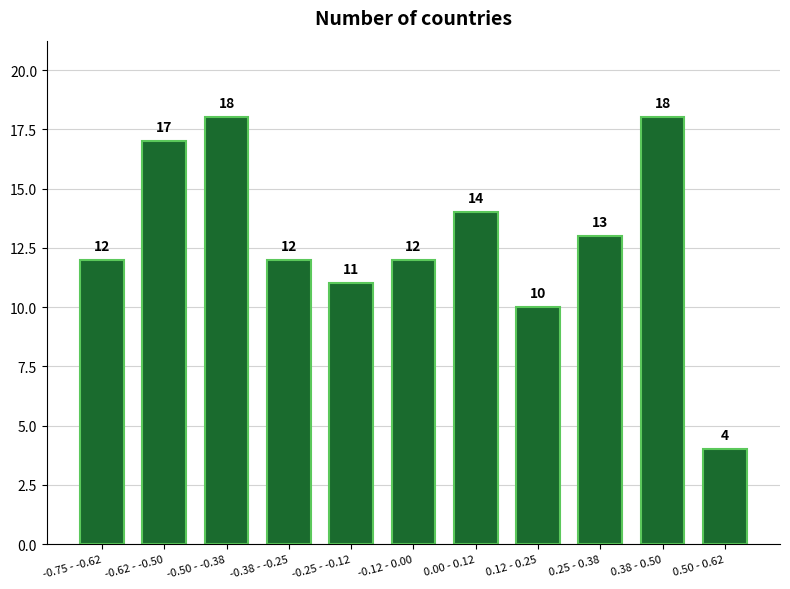

Reading left to right, transcribe all the data shown in this chart.

12	17	18	12	11	12	14	10	13	18	4